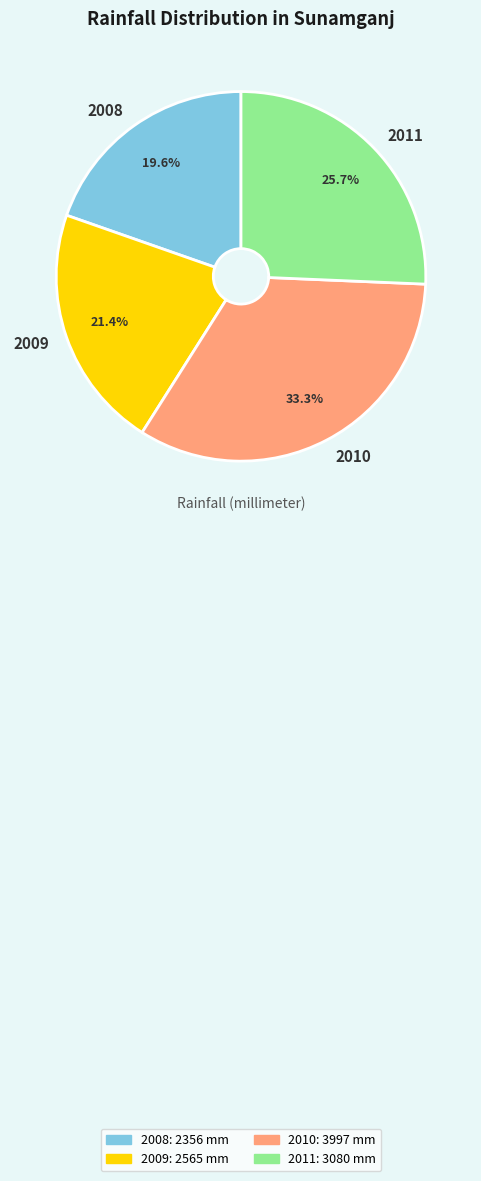

Is the sum of 2010 and 2011 greater than half?

Yes